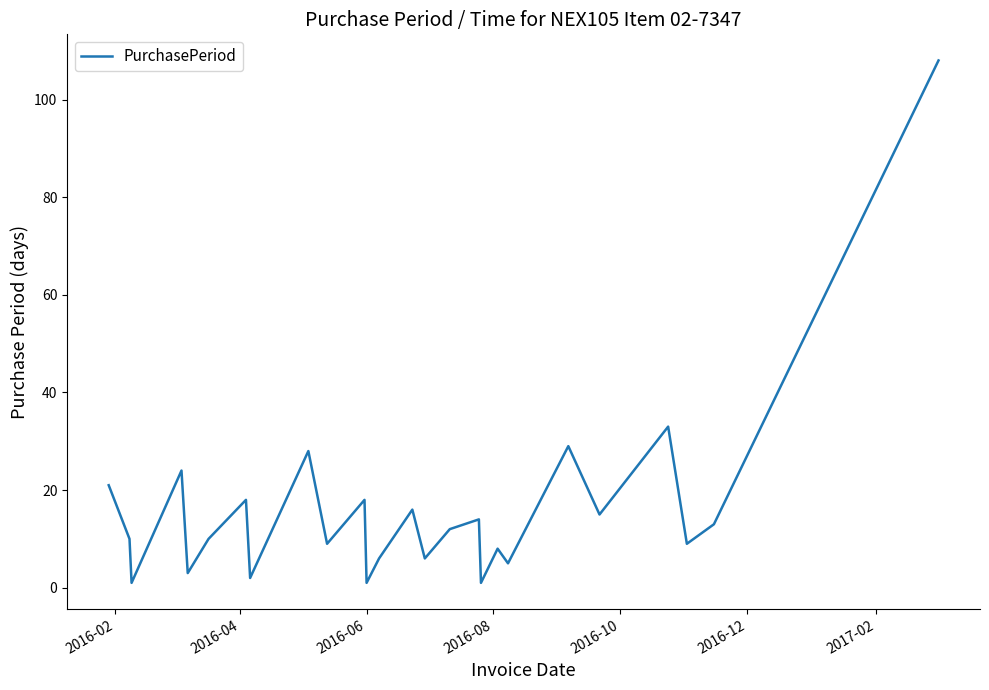

What is the greatest value displayed?

108